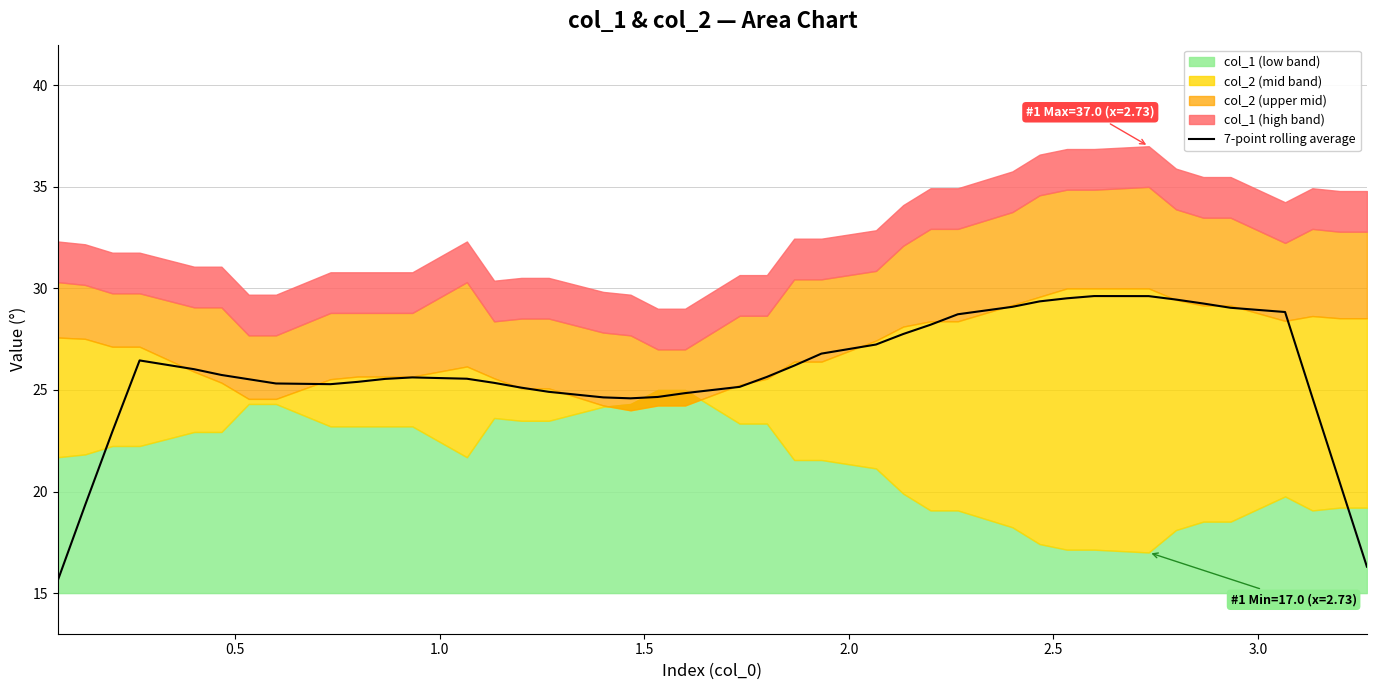

What is the minimum value for 7-point rolling average?

15.6